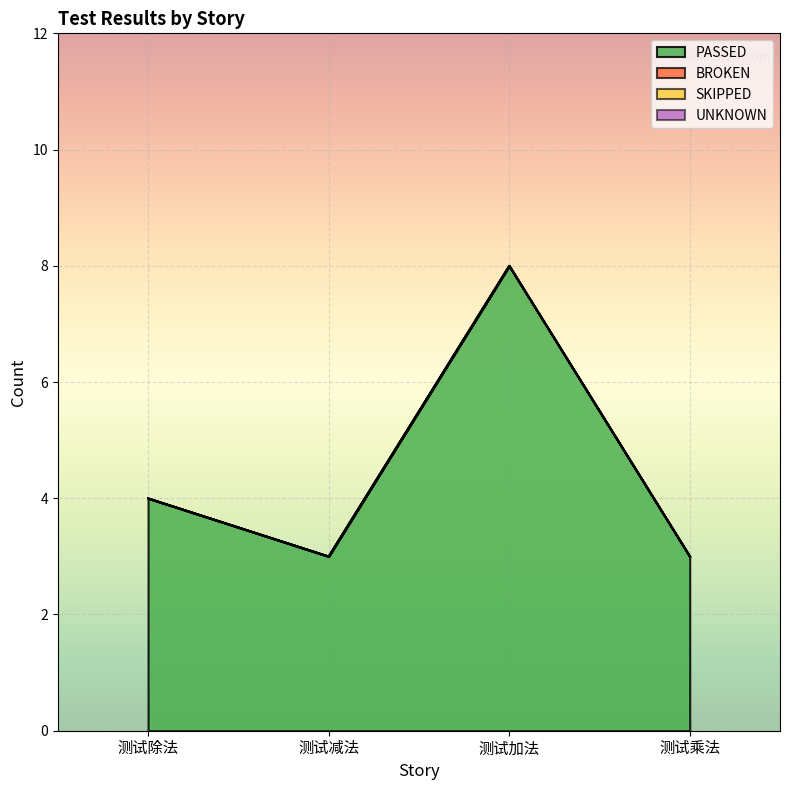

Which label corresponds to the largest value in the chart?

测试加法